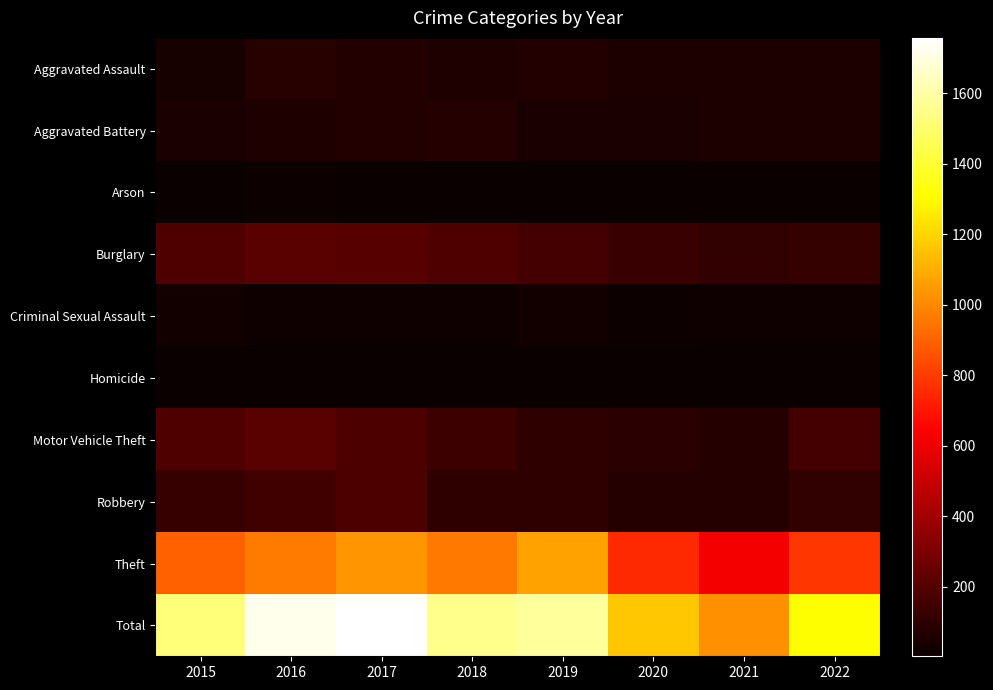

Reading left to right, transcribe all the data shown in this chart.

Aggravated Assault: 2015=44	2016=79	2017=68	2018=60	2019=71	2020=53	2021=56	2022=55
Aggravated Battery: 2015=48	2016=59	2017=68	2018=76	2019=45	2020=49	2021=56	2022=53
Arson: 2015=8	2016=12	2017=7	2018=7	2019=5	2020=7	2021=5	2022=3
Burglary: 2015=185	2016=215	2017=206	2018=184	2019=160	2020=127	2021=111	2022=114
Criminal Sexual Assault: 2015=27	2016=21	2017=21	2018=21	2019=25	2020=13	2021=21	2022=20
Homicide: 2015=5	2016=4	2017=4	2018=4	2019=4	2020=5	2021=5	2022=5
Motor Vehicle Theft: 2015=187	2016=215	2017=177	2018=134	2019=104	2020=86	2021=72	2022=159
Robbery: 2015=121	2016=152	2017=175	2018=105	2019=102	2020=76	2021=75	2022=110
Theft: 2015=894	2016=965	2017=1031	2018=961	2019=1068	2020=750	2021=619	2022=789
Total: 2015=1519	2016=1722	2017=1757	2018=1552	2019=1584	2020=1166	2021=1020	2022=1308